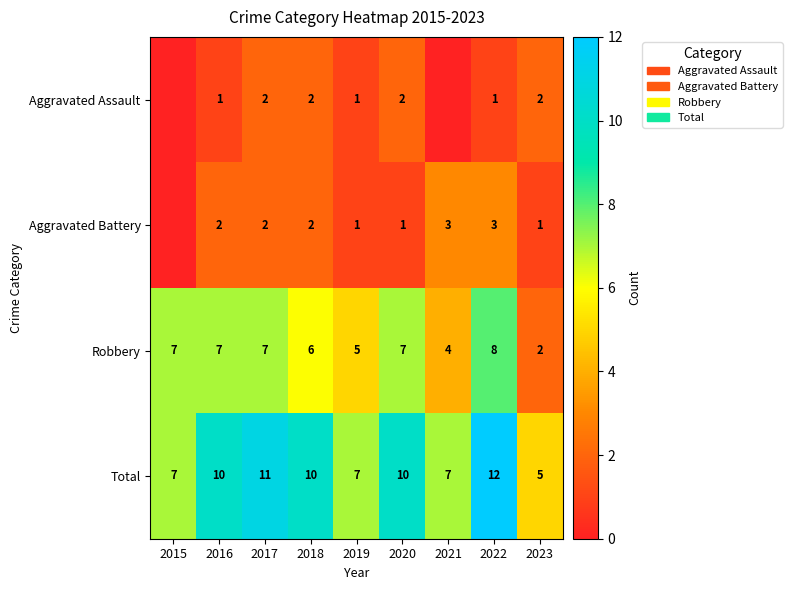

What is the difference between the maximum and minimum values in the Robbery series?

6